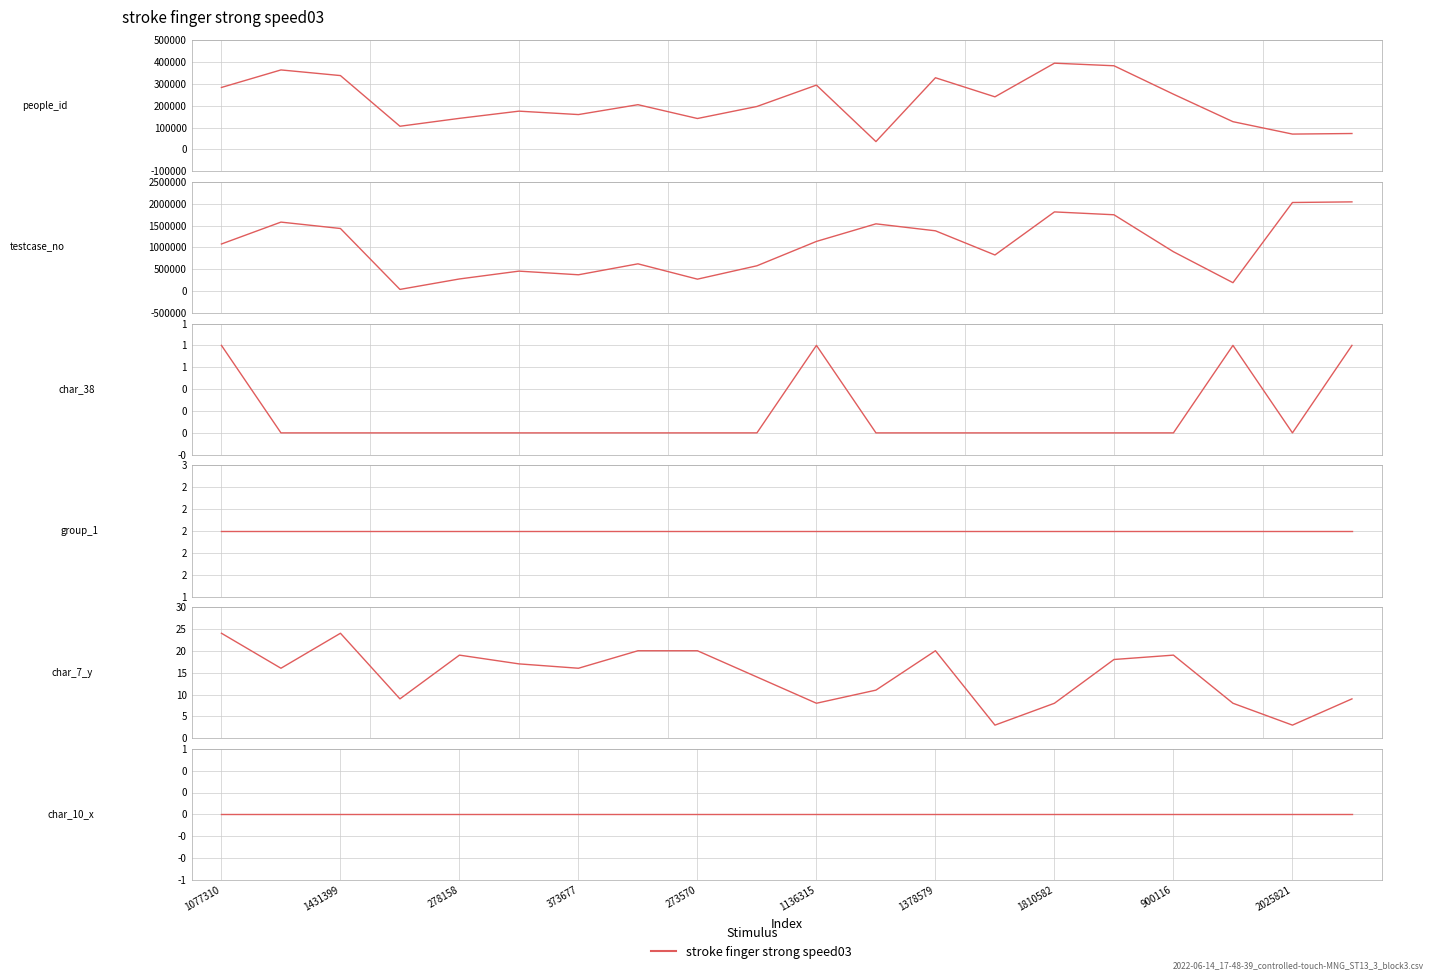

The value of char_7_y at 1378579 is 27. True or false?

False